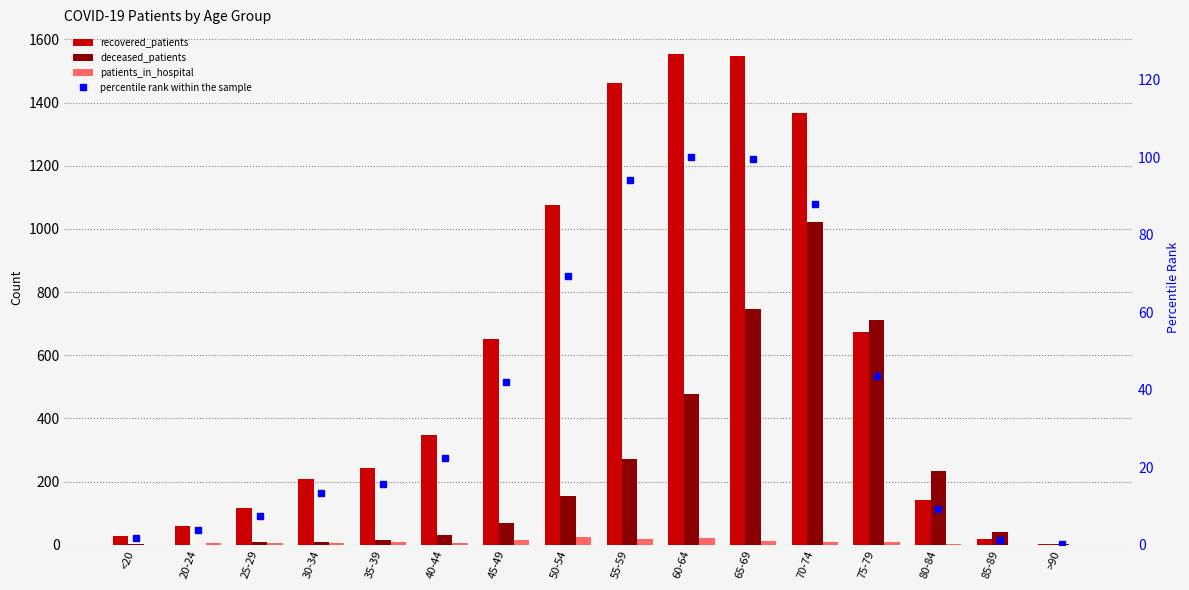

What is the spread (max minus min) of values at 55-59?

1443.0